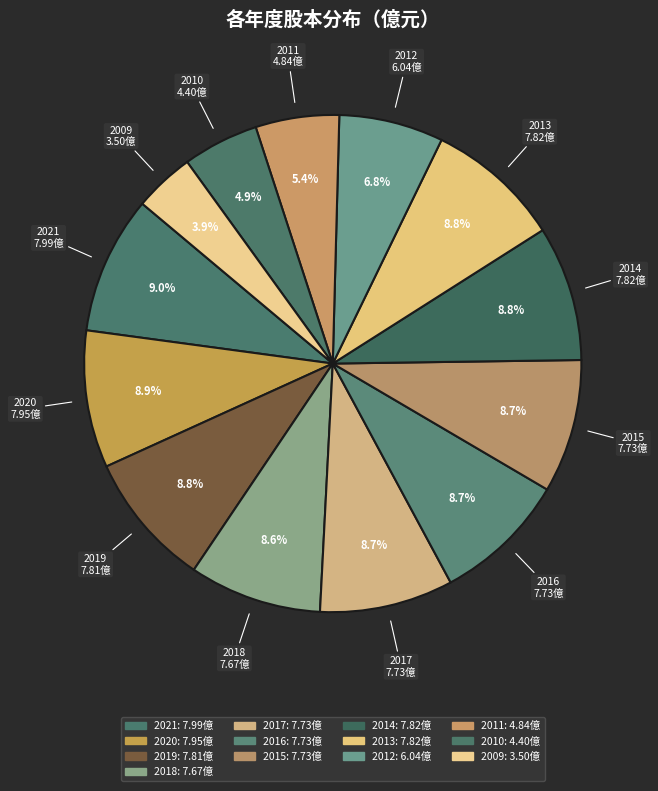

True or false: 2014 accounts for 9% of the total.

True